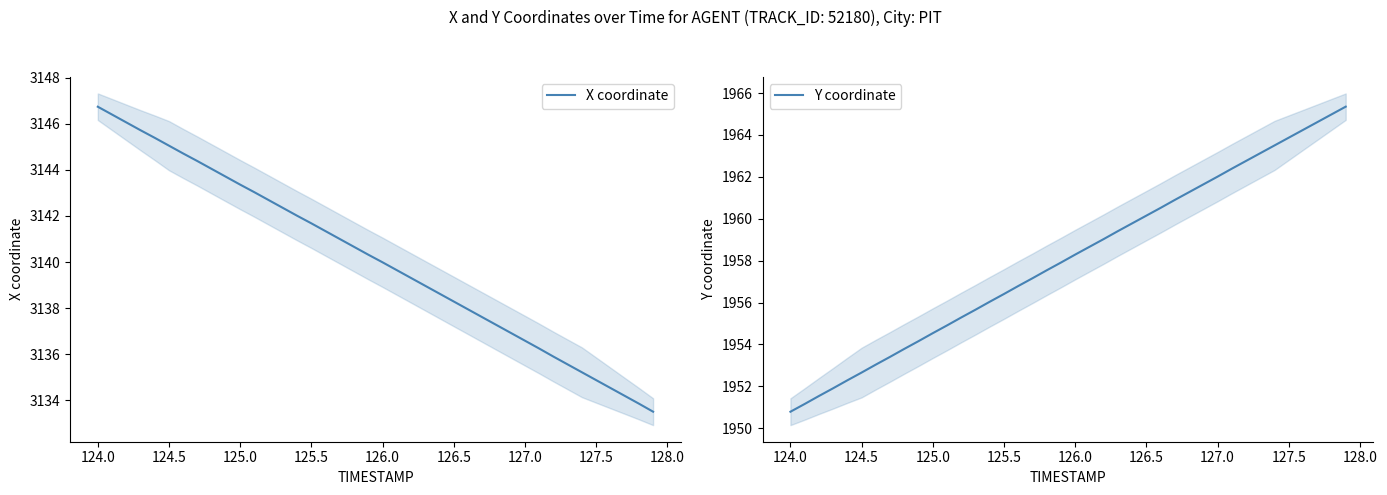

Count the number of categories in the chart.

40